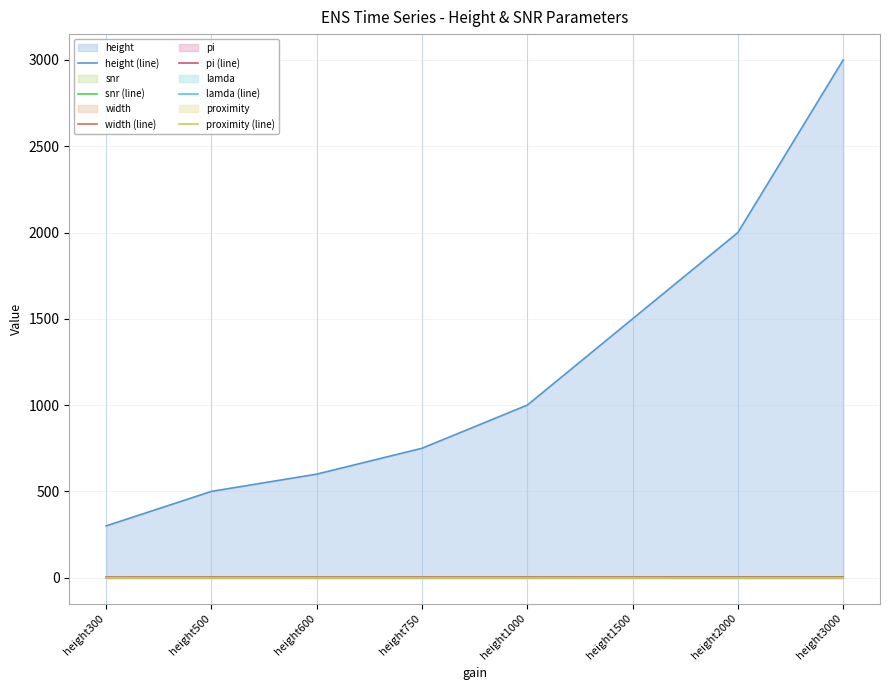

How many data points in height (line) are above 1000?

3